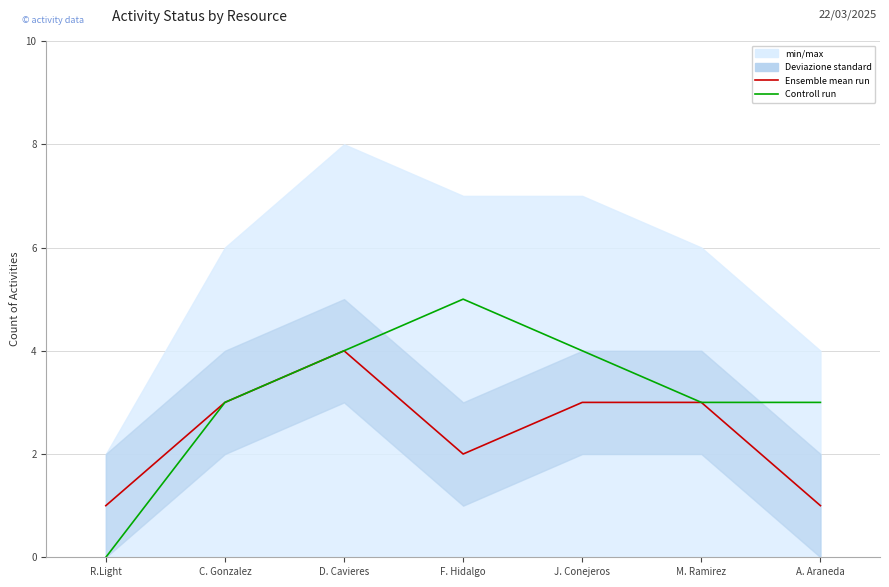

What is the label of the 2nd point from the left?

C. Gonzalez